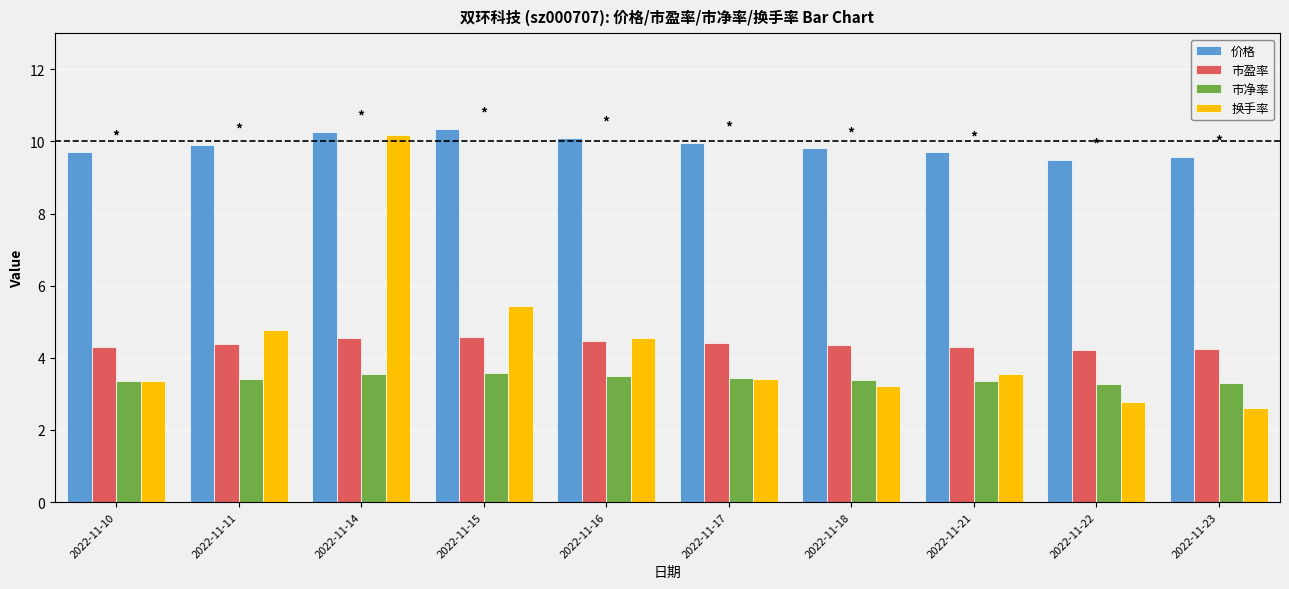

Which series changed the most between 2022-11-11 and 2022-11-23?

换手率